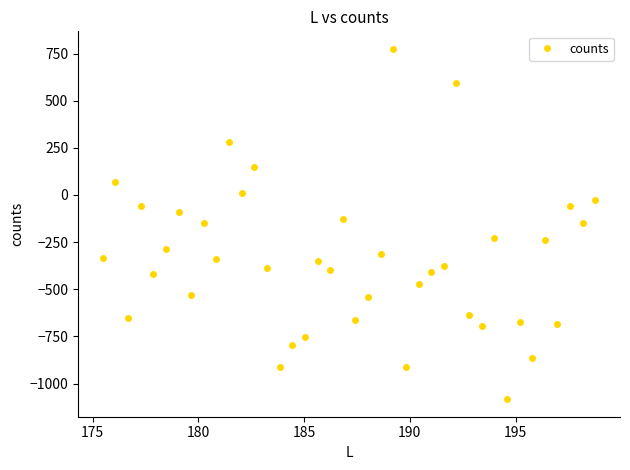

True or false: there are more than 2 points higher than both neighbors.

True